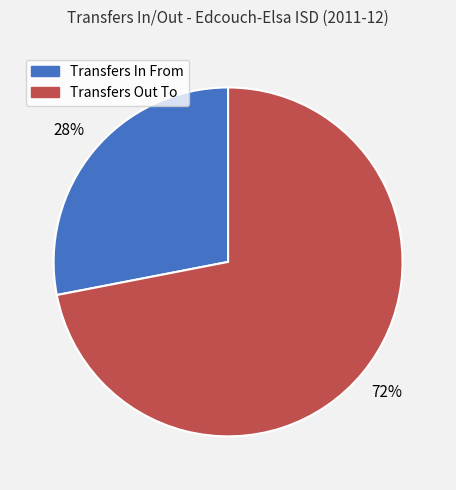

What is the largest slice in the pie chart?

Transfers Out To